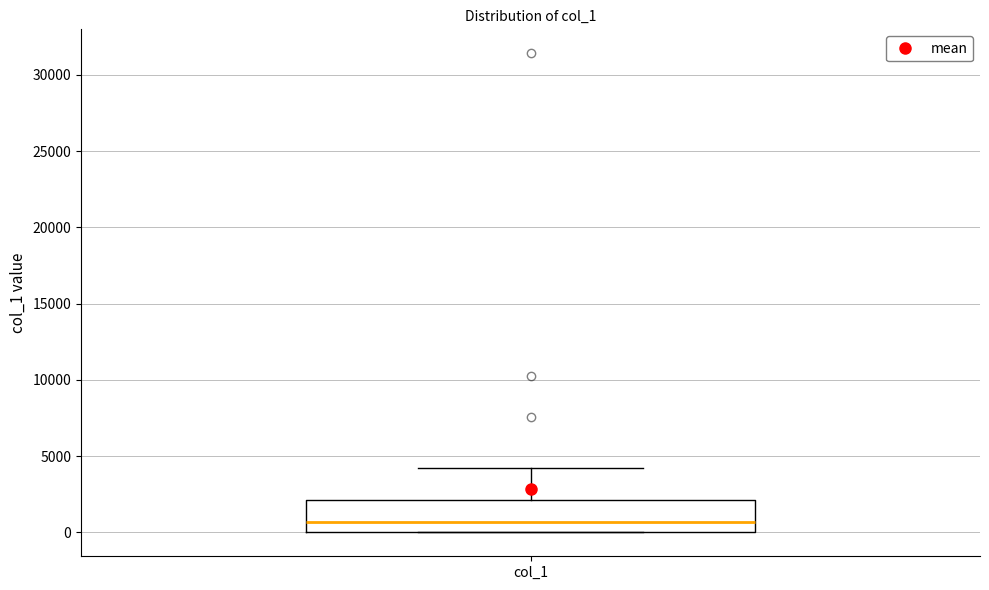

Read this box plot against the y-axis: the position of the median line, the range covered by the box, and the ends of both whiskers. The values are not printed on the chart, so give them approximately, as read against the axis.

median 500, box 0 to 2000, whiskers 0 to 4000